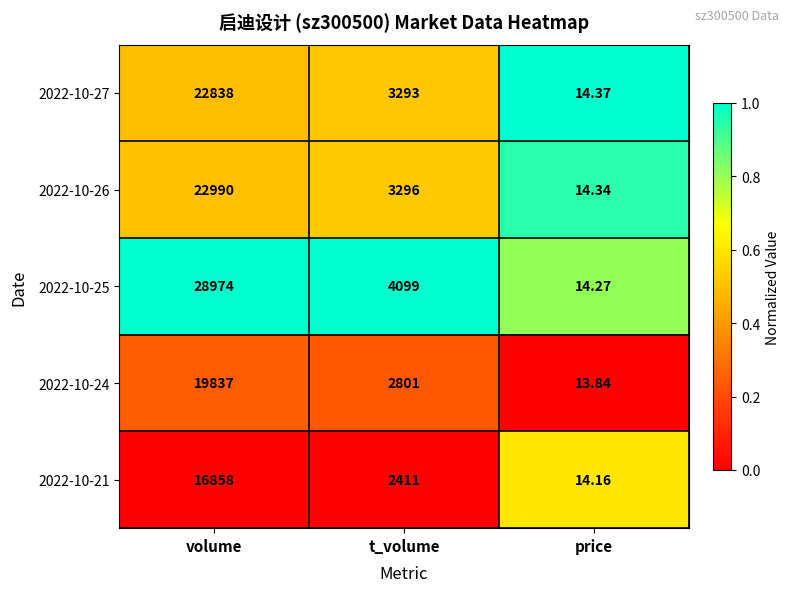

Is the value of 2022-10-21 at t_volume greater than the value of 2022-10-26 at price?

Yes